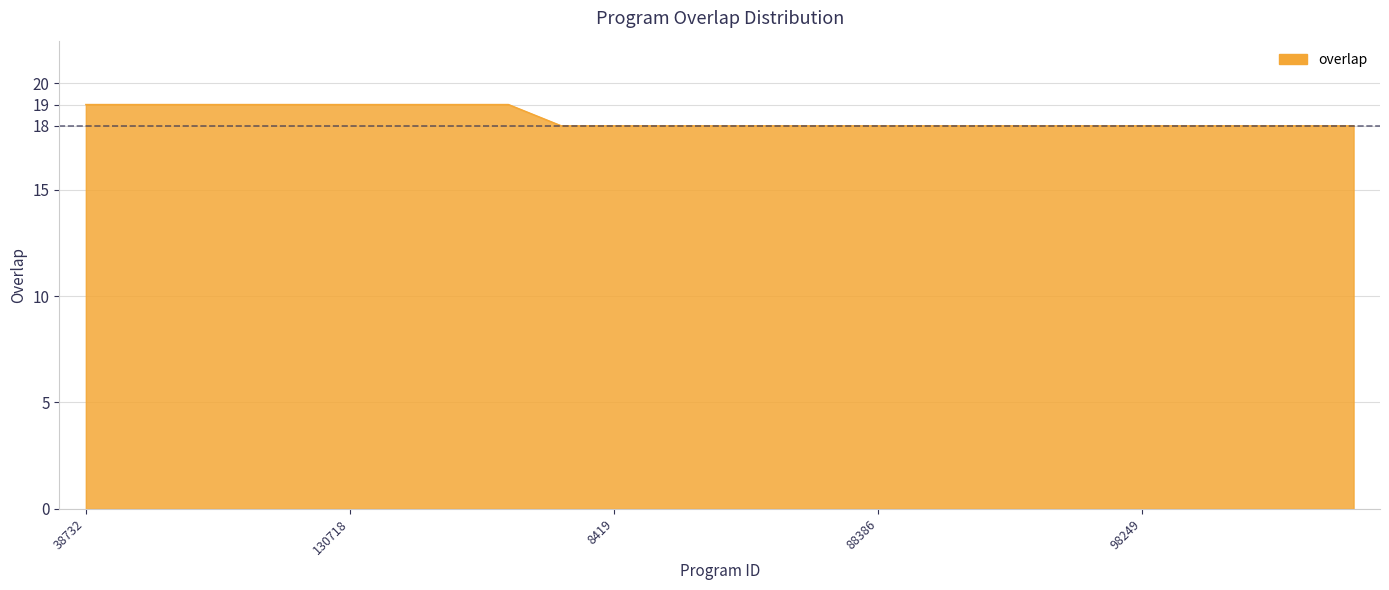

How many lines are shown in the chart?

1